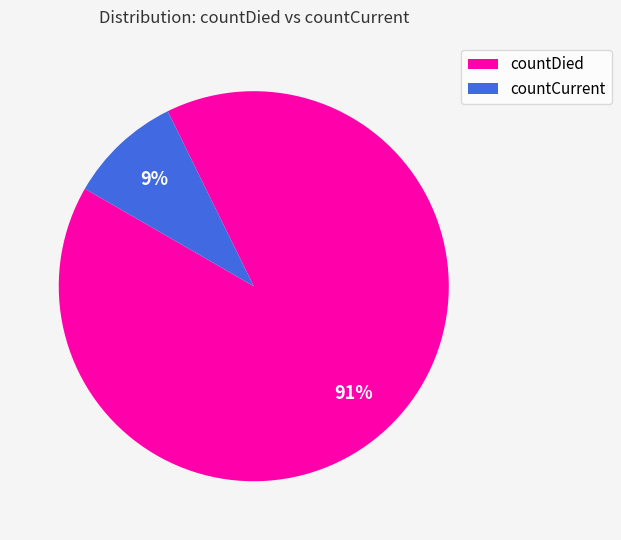

Is the sum of countCurrent and countDied greater than half?

Yes